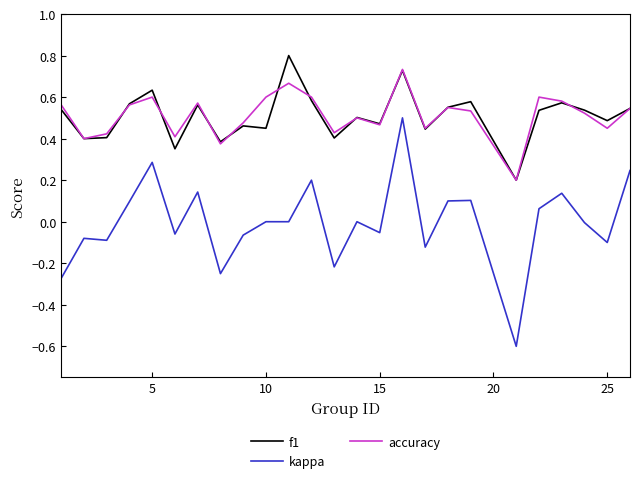

What is the minimum value shown in the chart?

-0.6